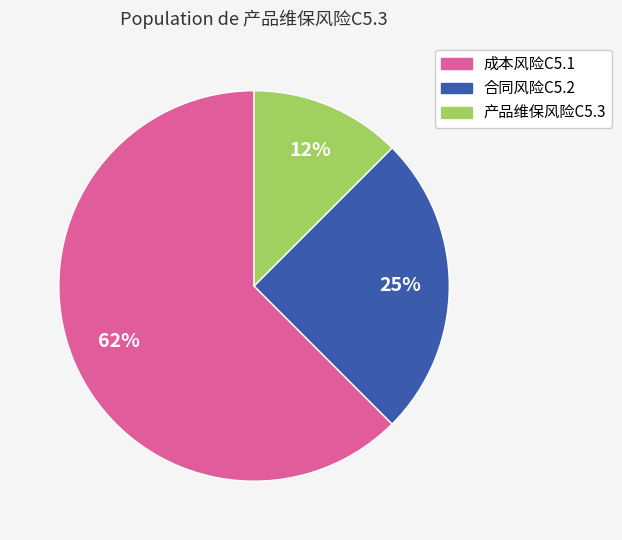

What is the ratio of the value at 产品维保风险C5.3 to the value at 成本风险C5.1?

0.2